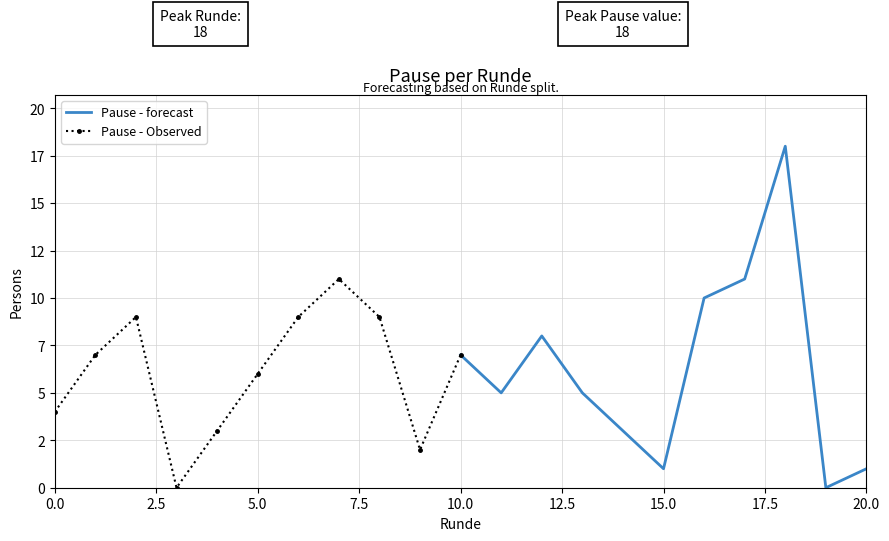

Is it true that Pause - forecast equals 1 at 20.0?

False